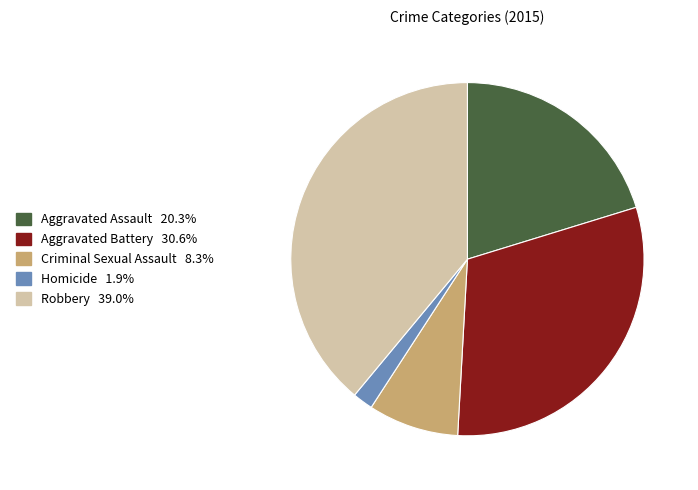

Which slice is the smallest?

Homicide